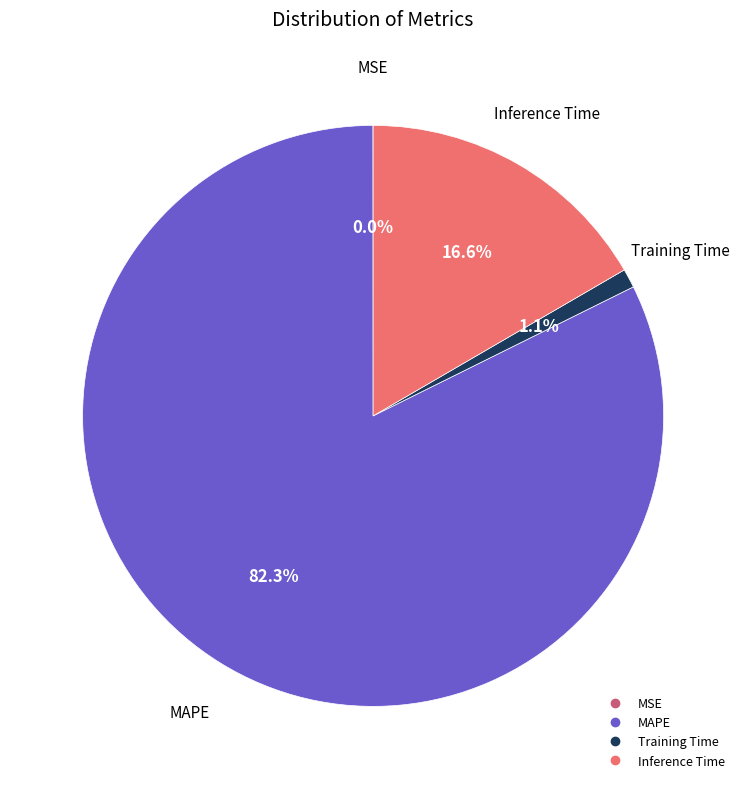

What percentage do MAPE and Training Time together represent?

83.4%